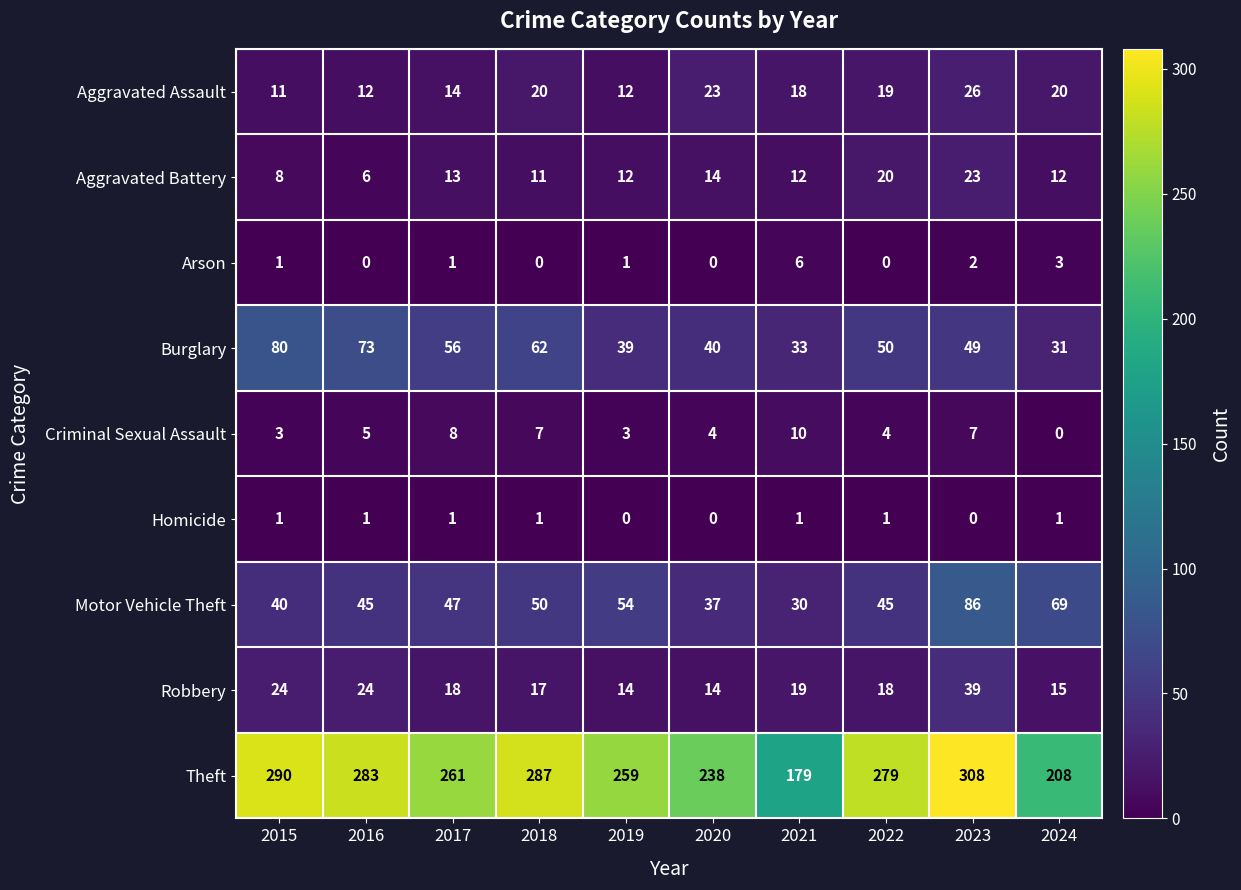

What is the spread (max minus min) of values at 2015?

289